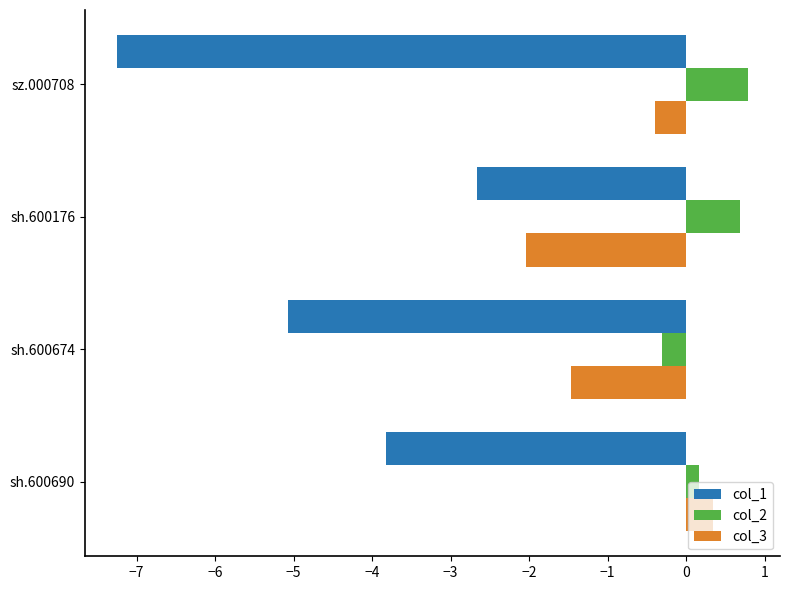

What is the total value across all series at sh.600674?

-6.9